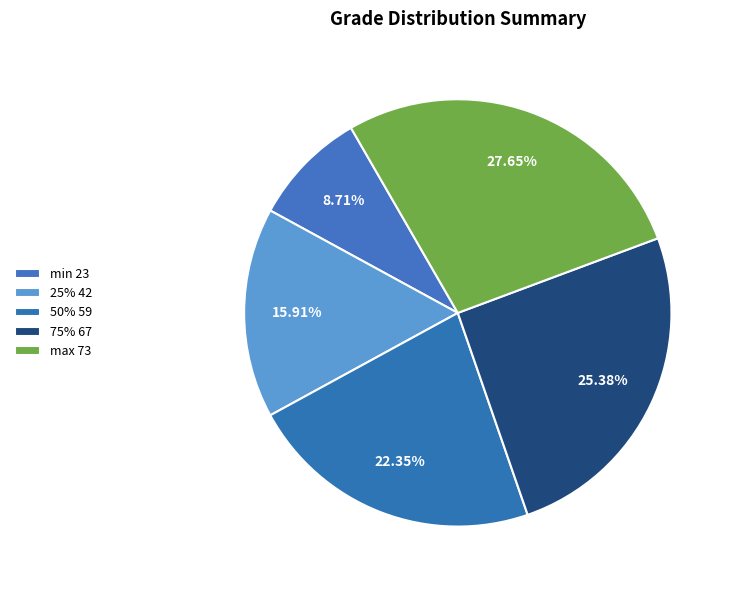

How many slices are in this pie chart?

5